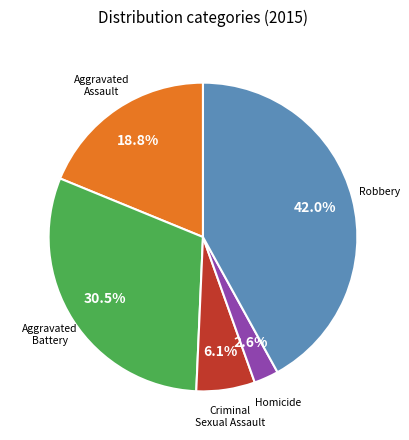

Is Aggravated Assault the majority of the pie?

No